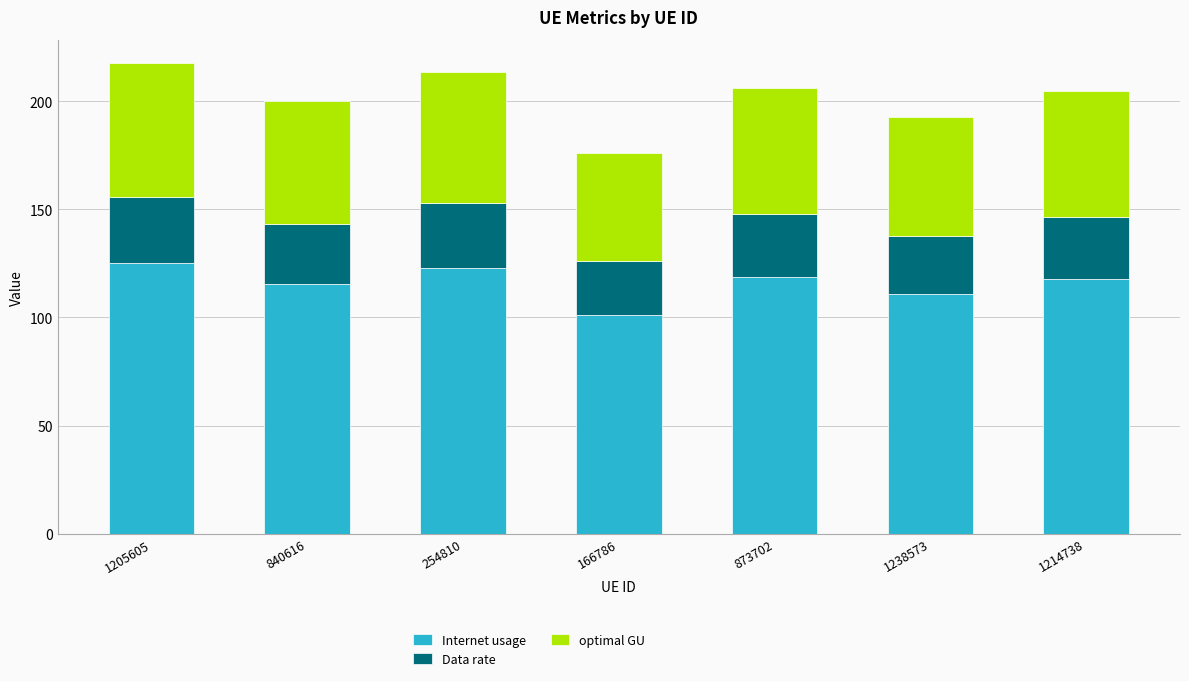

What is the sum of the Internet usage values at 1238573 and 254810?

233.7